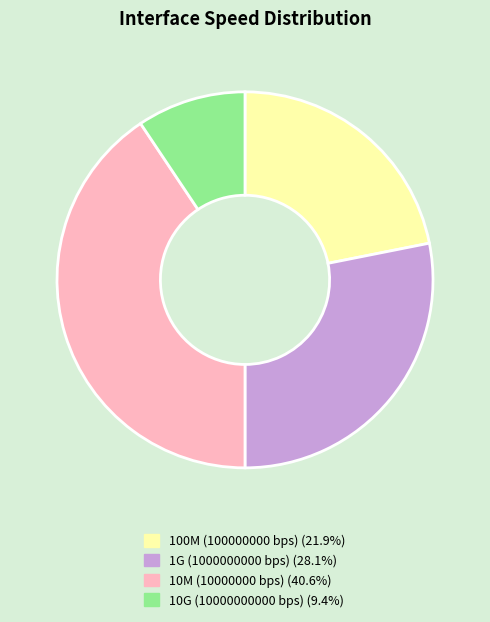

Does any single category account for the majority?

No